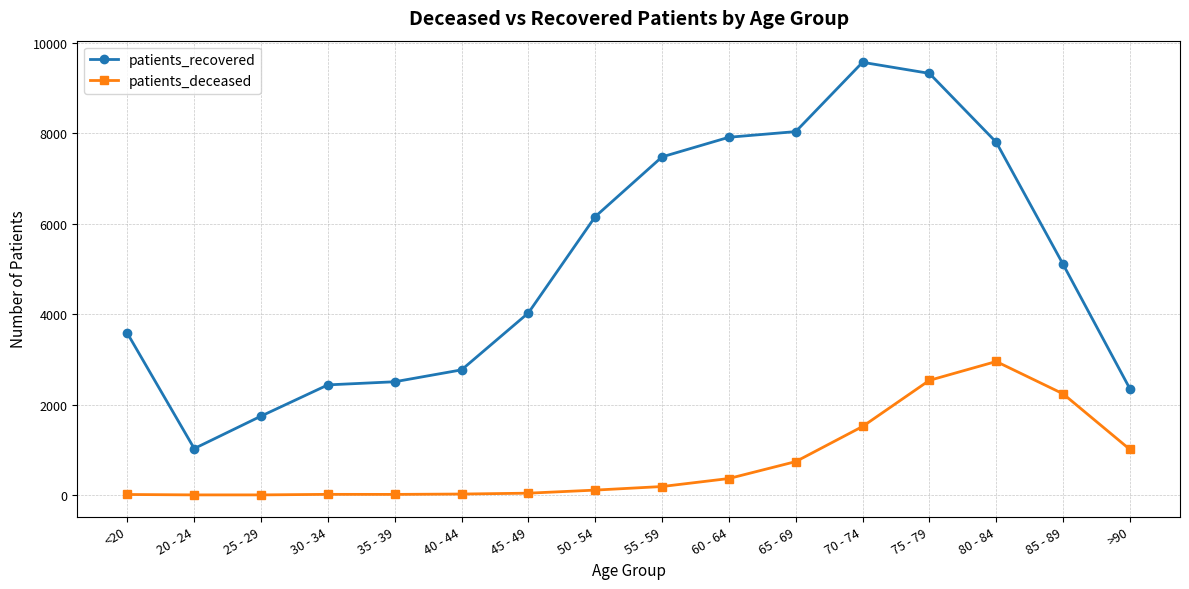

True or false: patients_deceased has a value of 632 at 70 - 74.

False